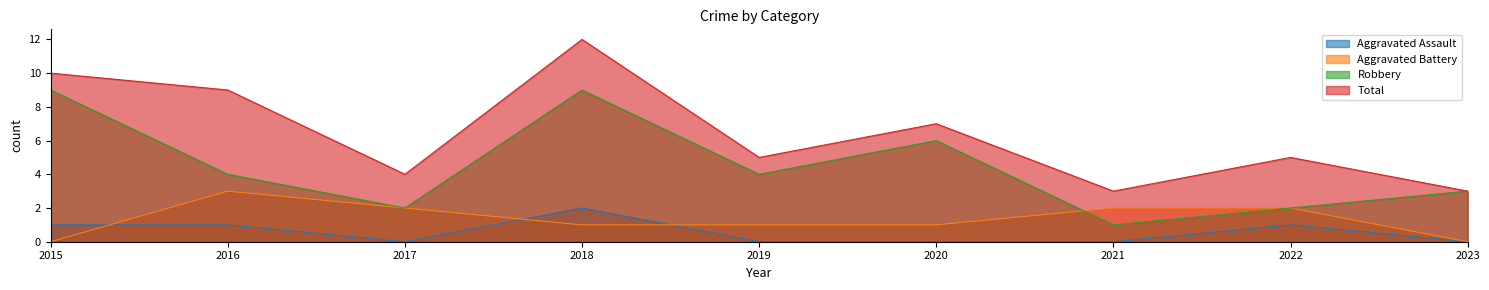

True or false: Total and Aggravated Assault intersect in this chart.

False